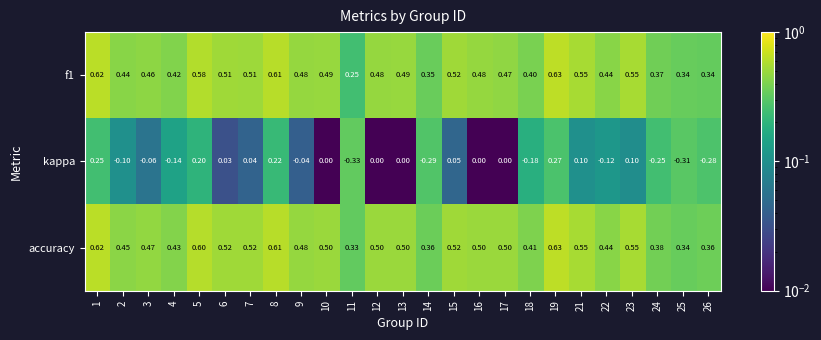

Which series has the largest range (max minus min)?

kappa